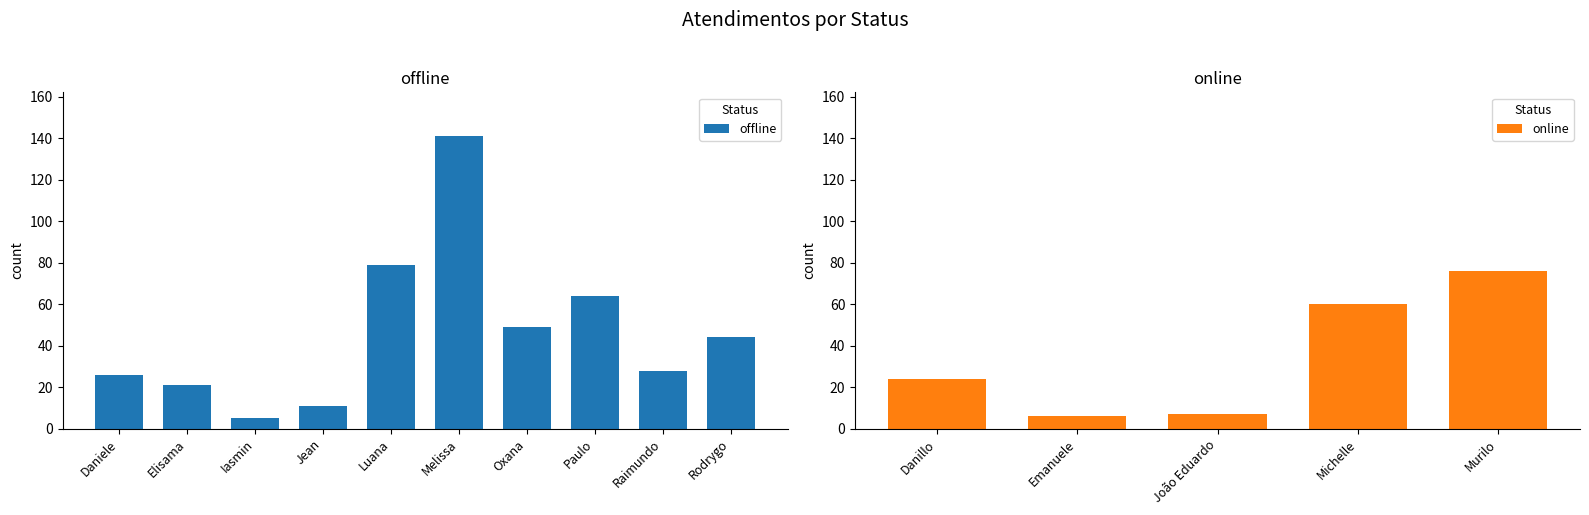

What is the sum of the values at Oxana and Elisama?

70